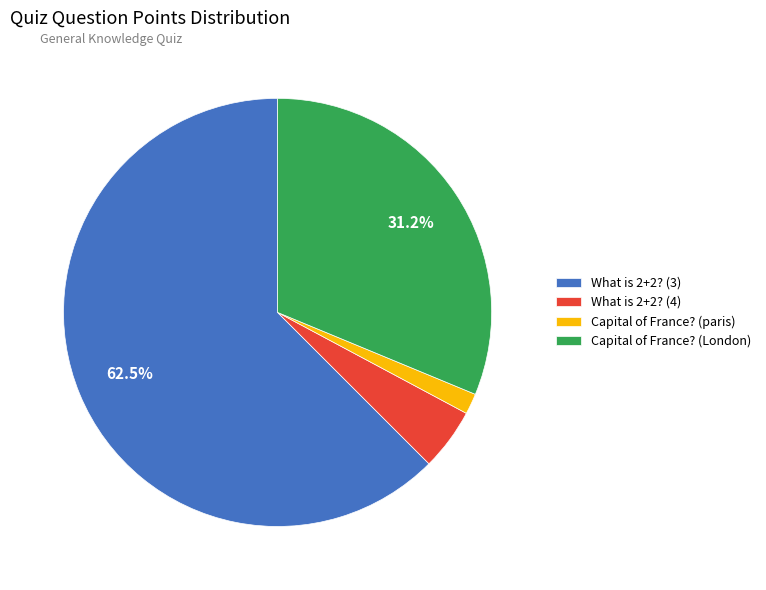

Rank the categories by value from highest to lowest.

What is 2+2? (3), Capital of France? (London), What is 2+2? (4), Capital of France? (paris)